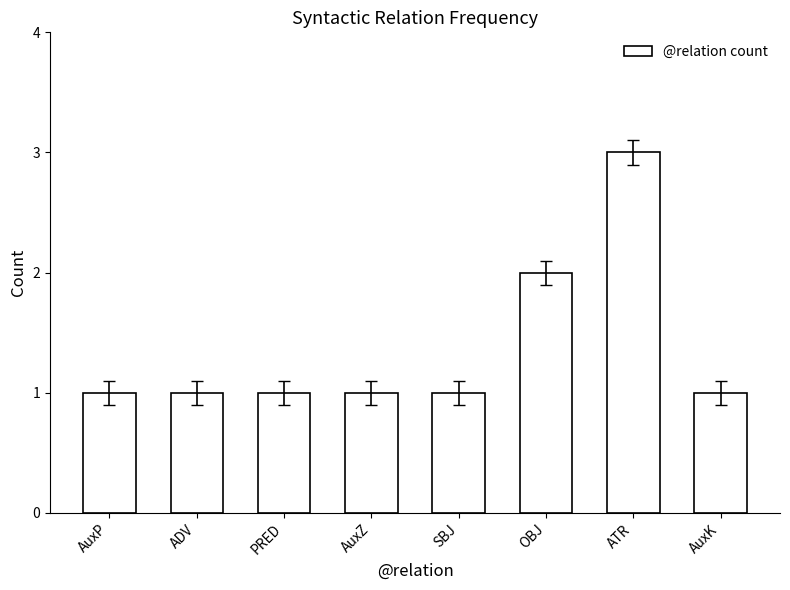

Which category has the highest value across all series?

ATR